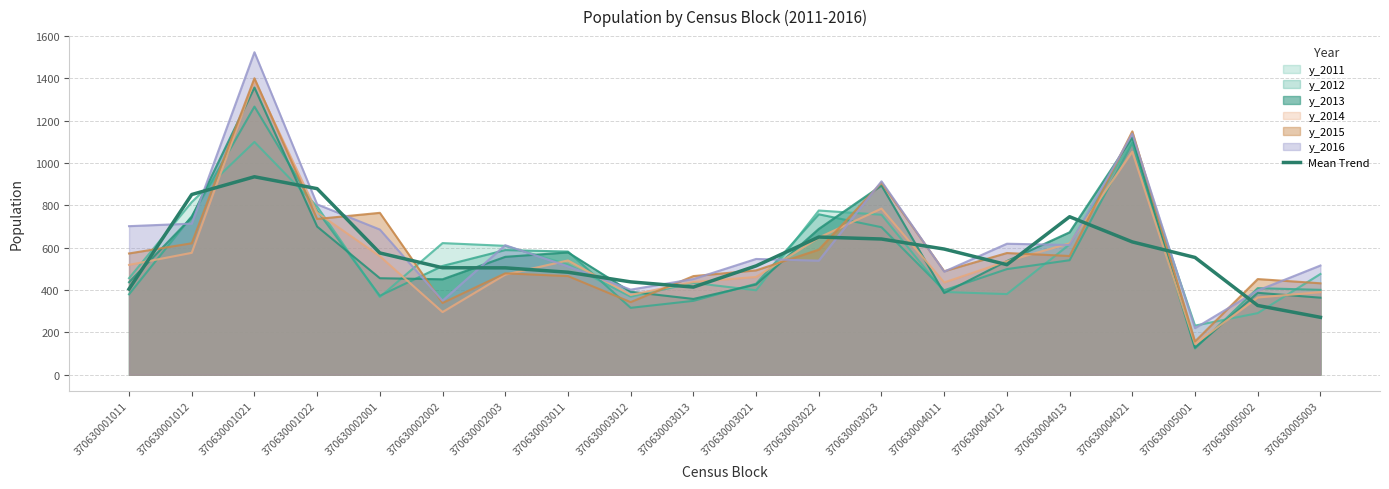

Is it true that the value at 370630004011 is 301.7?

False